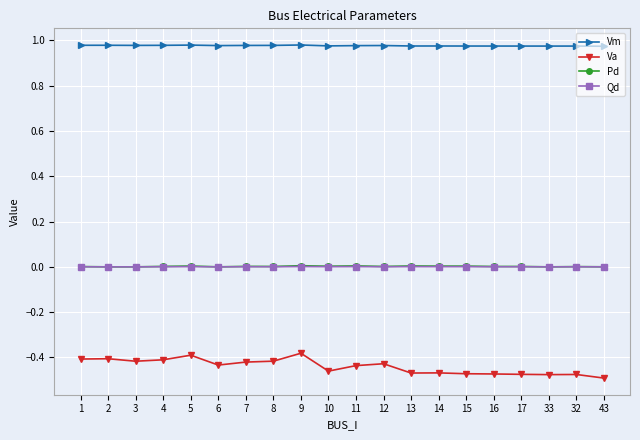

True or false: Va has more than 2 points higher than both neighbors.

True